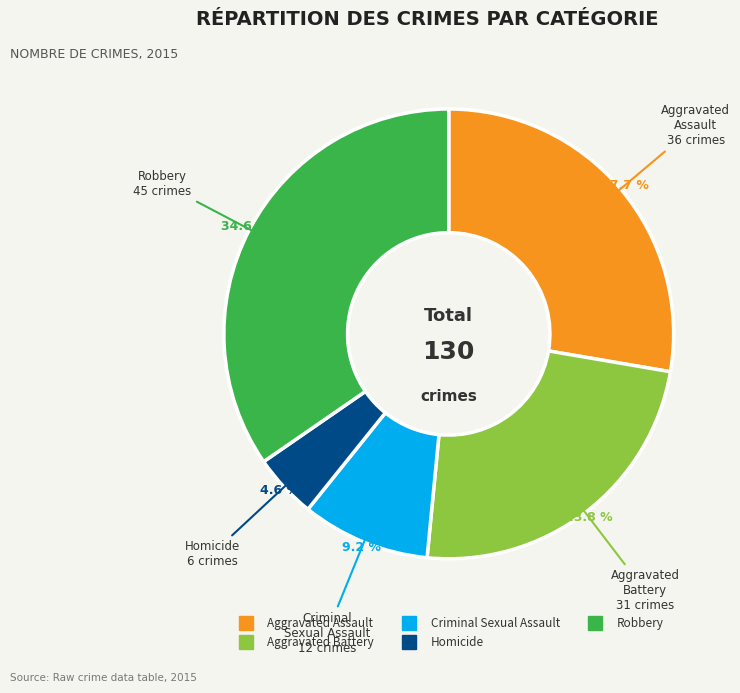

To the nearest percent, what percentage of the pie is Criminal Sexual Assault?

9%